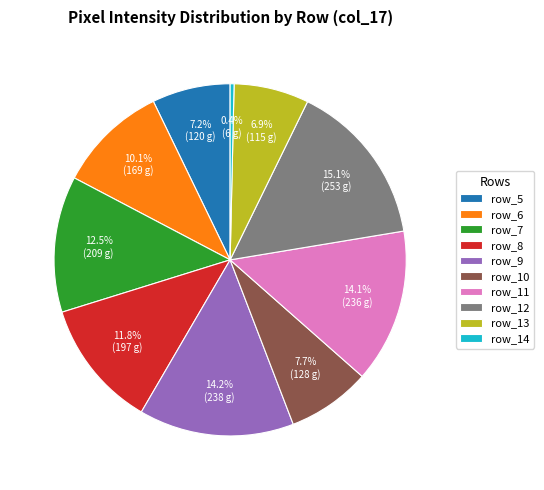

How many segments does this pie chart have?

10